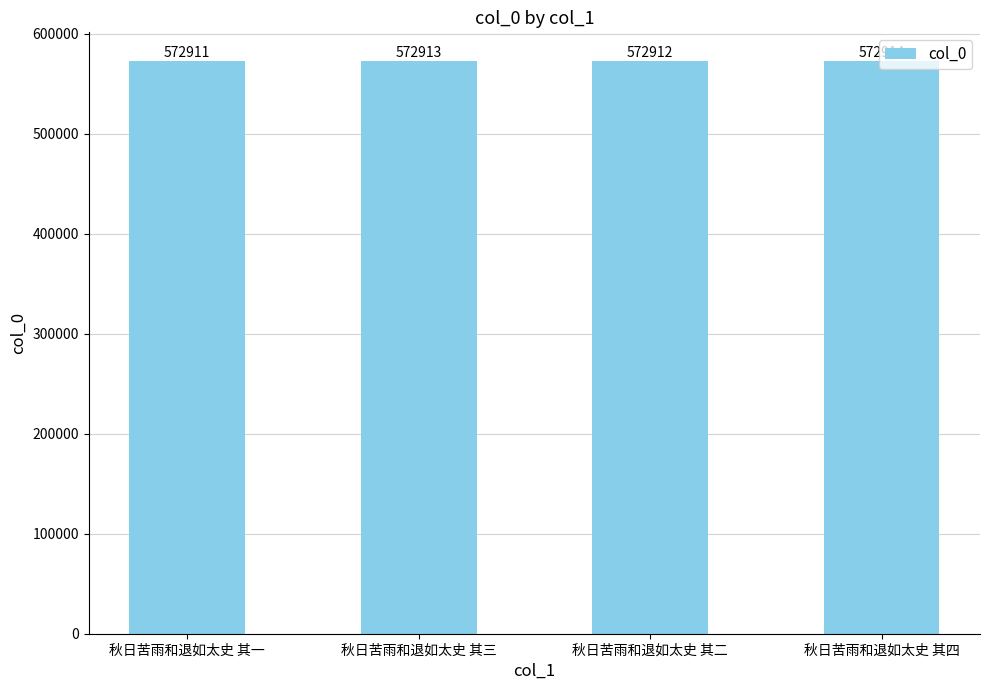

What is the difference between the second highest and minimum values?

2